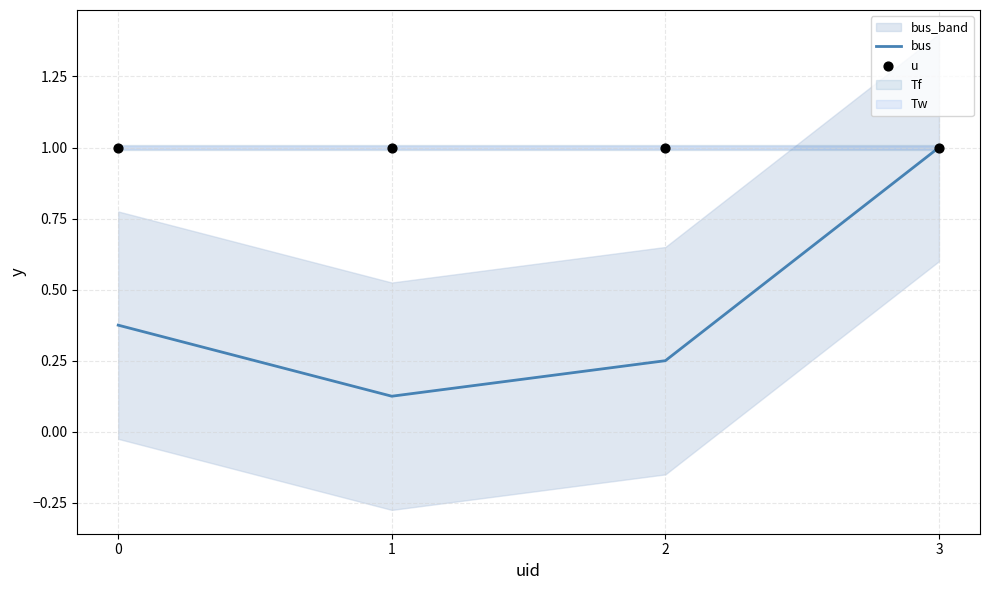

Which series has the largest total across all categories?

u